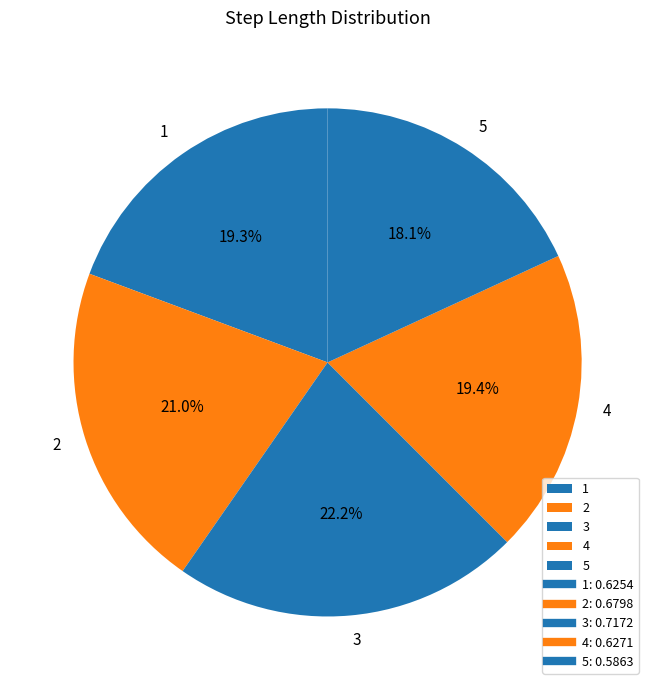

Is it true that 3 is 22% of the pie?

True